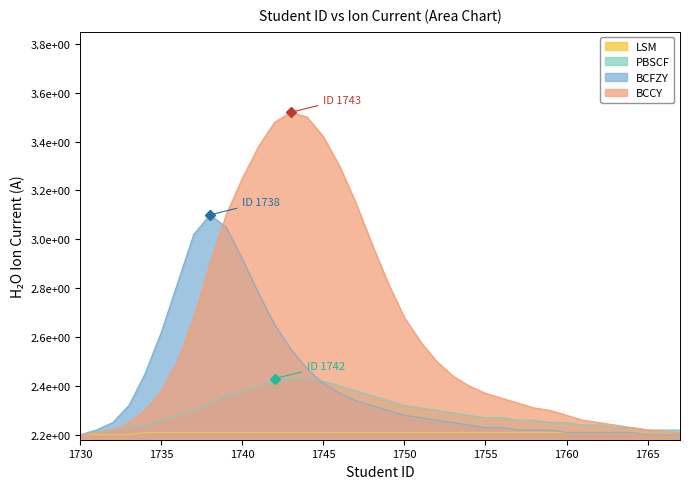

At 1738, list the series in order from largest to smallest.

BCFZY, BCCY, PBSCF, LSM